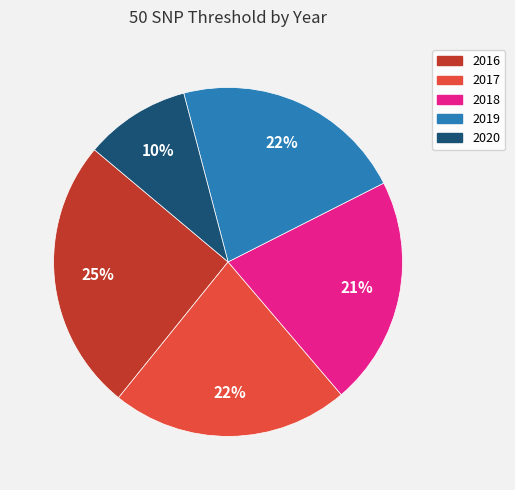

Is there any slice that represents more than half of the pie?

No